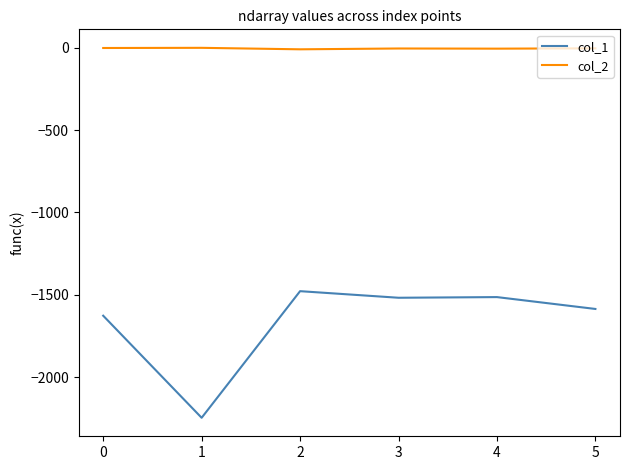

What is the highest value of the col_1 series?

-1478